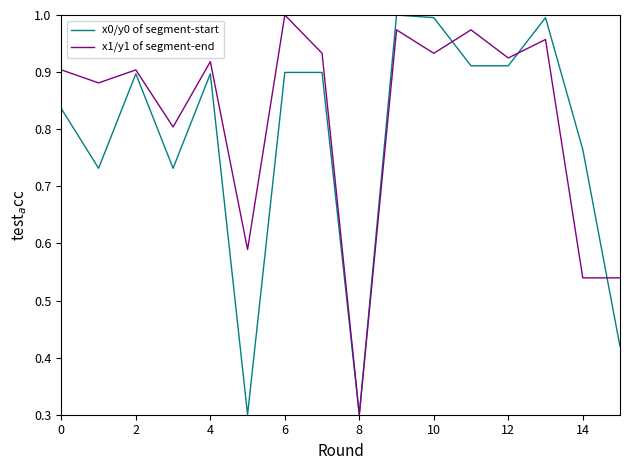

Rank the series by their average value, from highest to lowest.

x1/y1 of segment-end, x0/y0 of segment-start